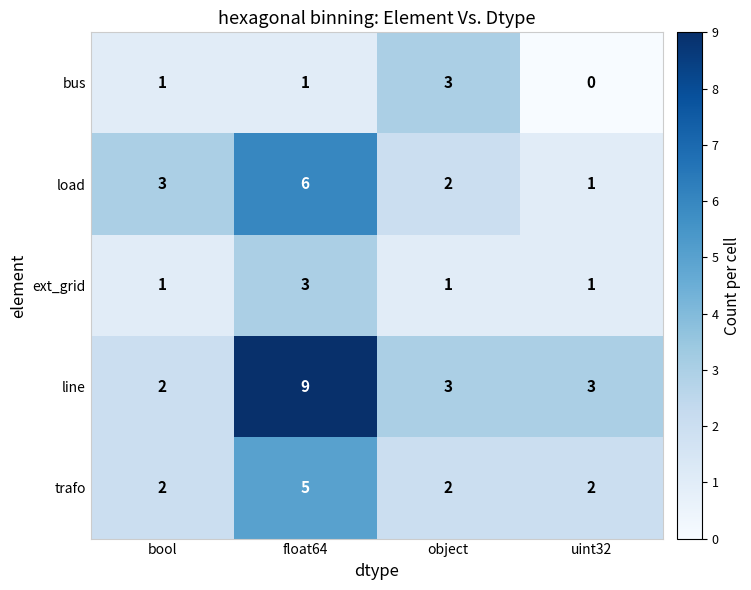

True or false: line has a value of 2 at object.

False